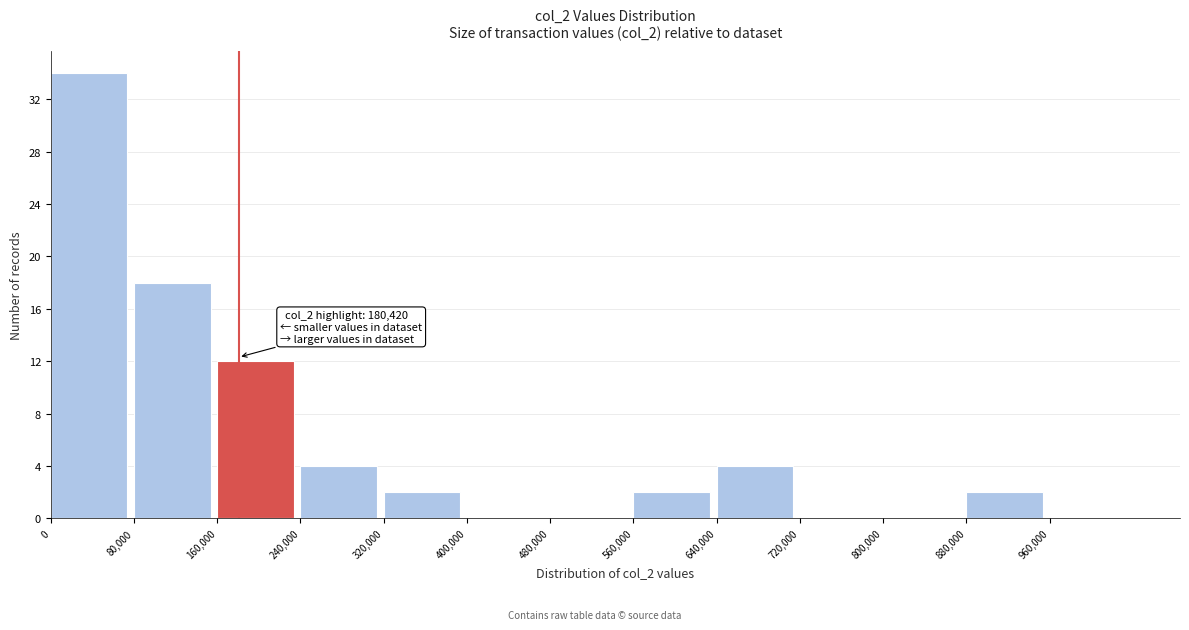

Over which range of the x-axis is the bar tallest?

0 to 80000